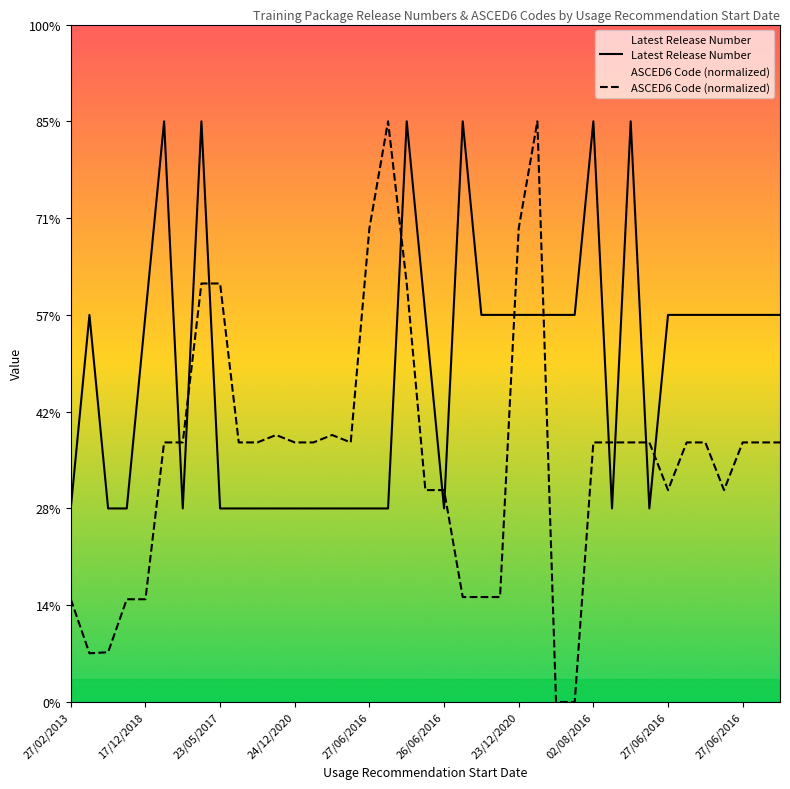

The Latest Release Number series shows 1.0 at 27/02/2013. True or false?

True